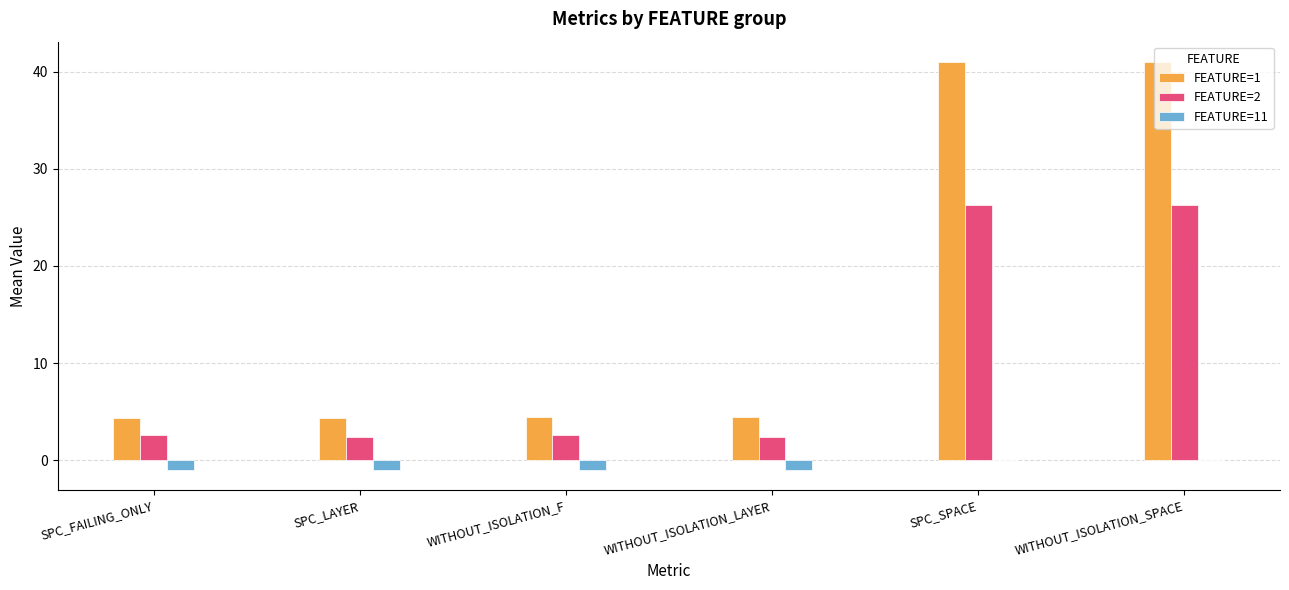

The value of FEATURE=1 at WITHOUT_ISOLATION_F is 7.3. True or false?

False